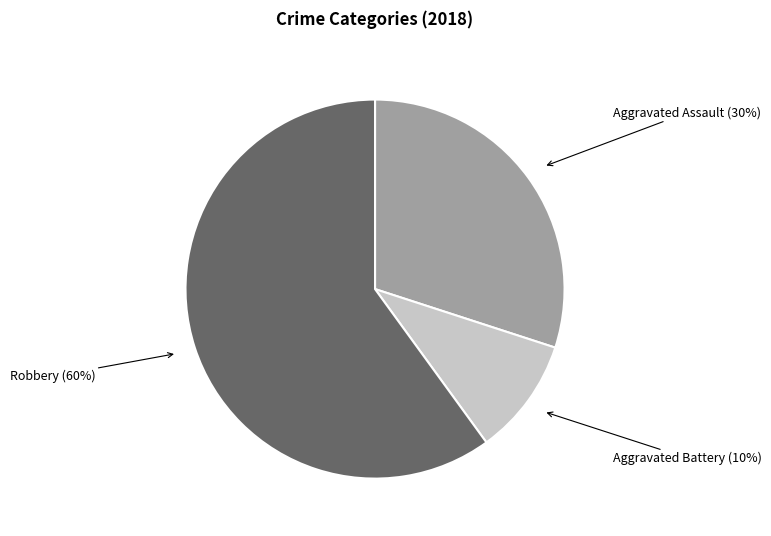

To the nearest percent, what is the average slice percentage?

33%